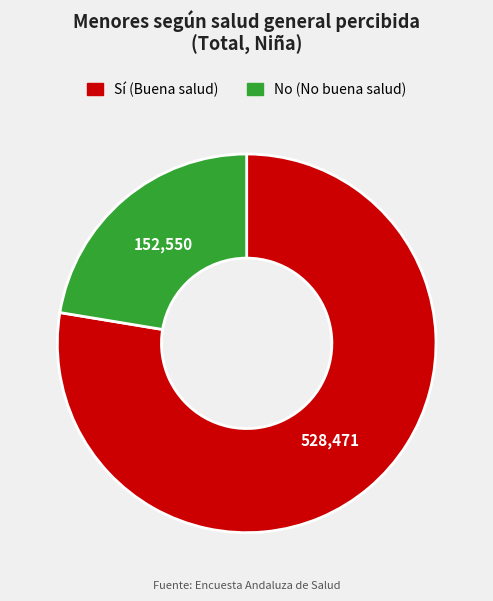

Which slice is the smallest?

No